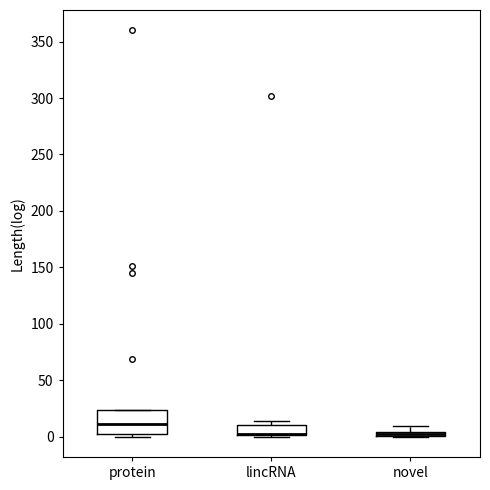

Where is the upper edge of the box for lincRNA on the y-axis? The values are not printed on the chart, so give them approximately, as read against the axis.

10